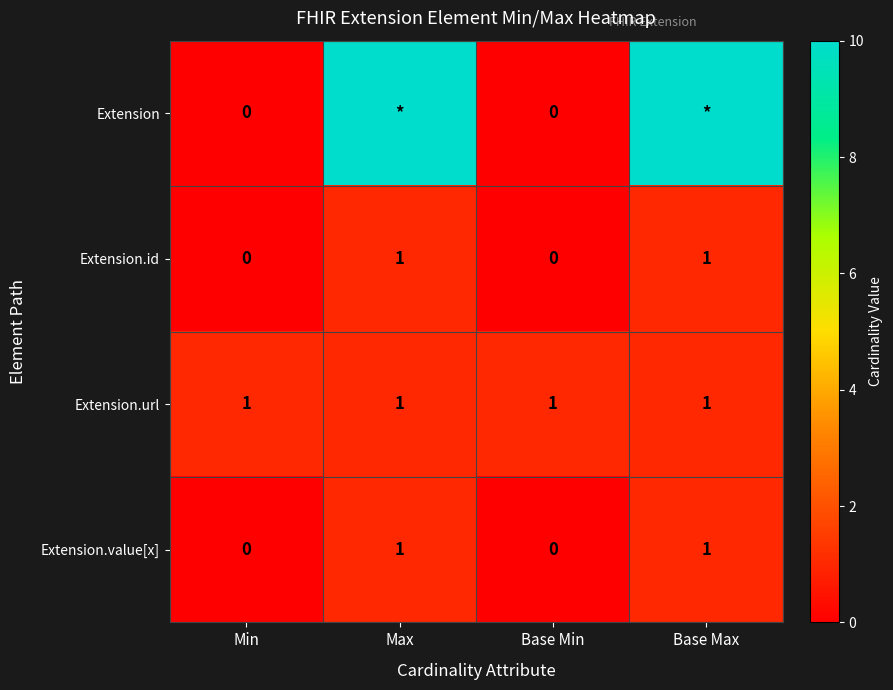

What is the sum of all Extension.url values?

4